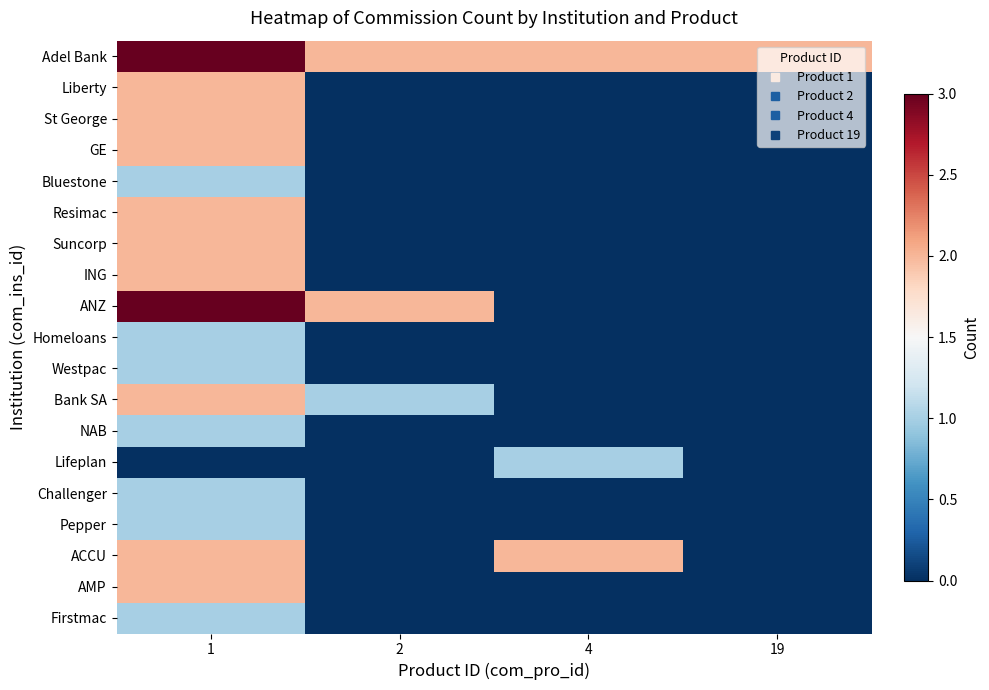

Which has a higher value, 19 or 4?

19